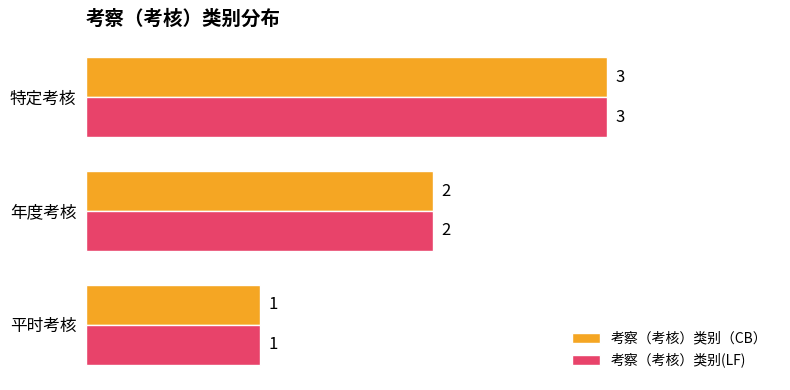

How many data points does each series have?

3